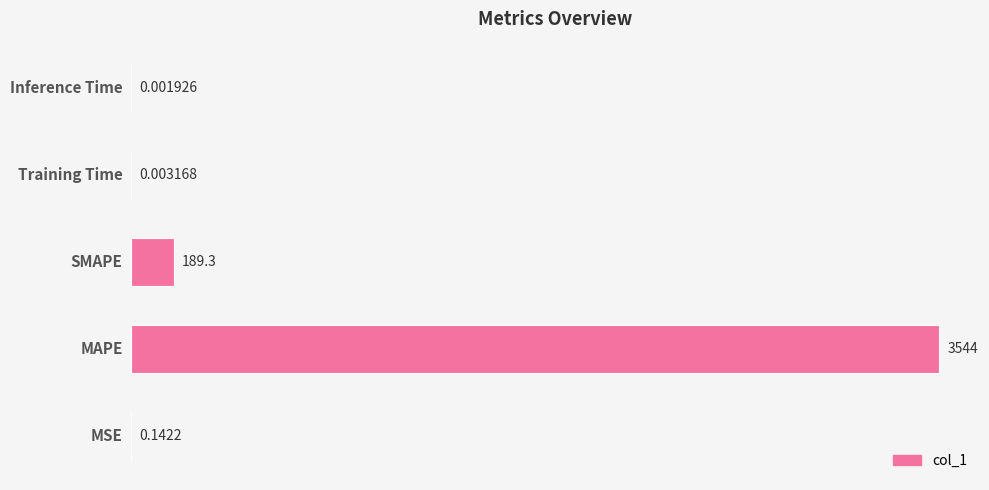

Are the bars grouped side by side (vs. stacked)?

No